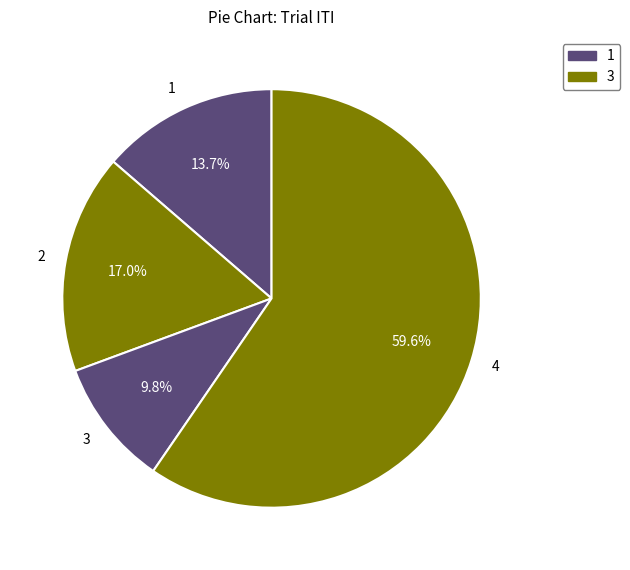

To the nearest percent, what is the difference between the 1 and 3 slice percentages?

4%